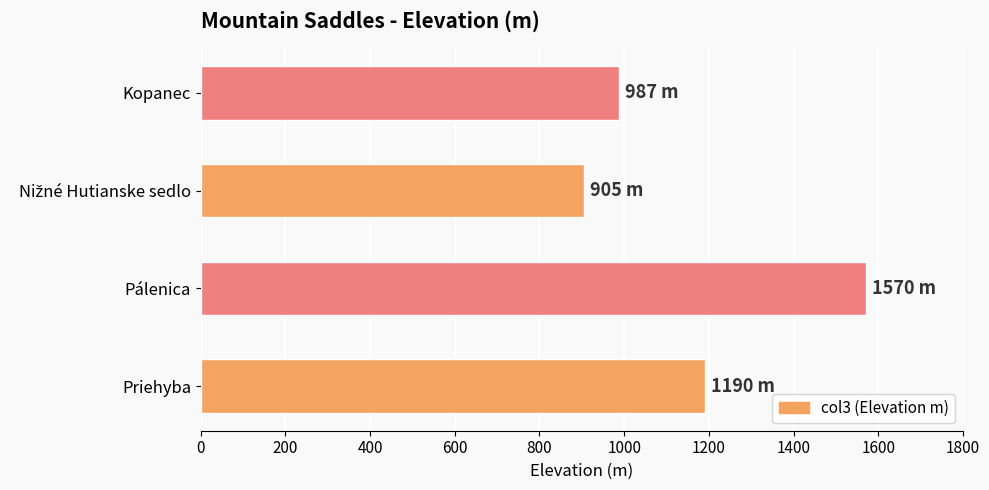

Read the value at Pálenica, to the nearest 100.

1600